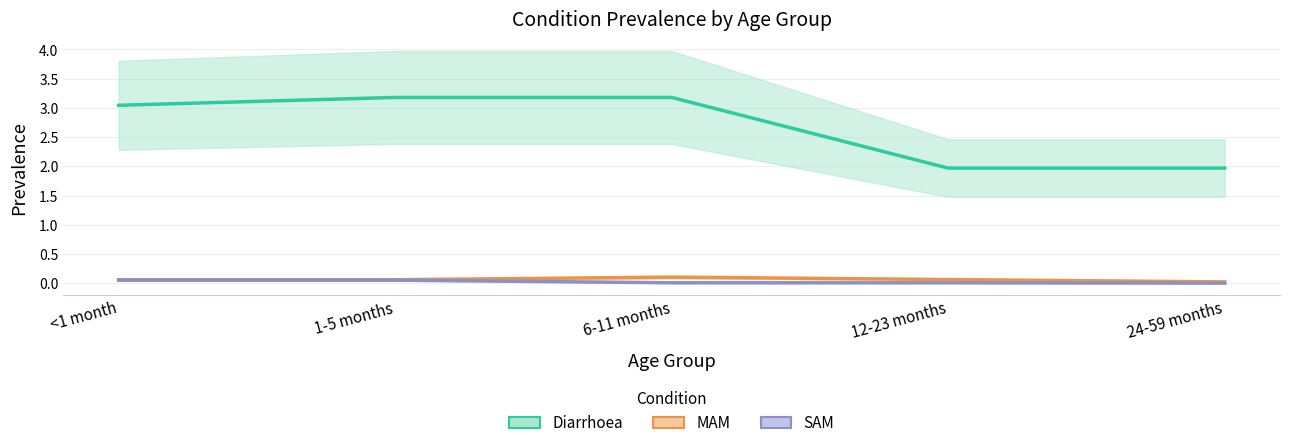

True or false: Diarrhoea has a value of 3.2 at 6-11 months.

True